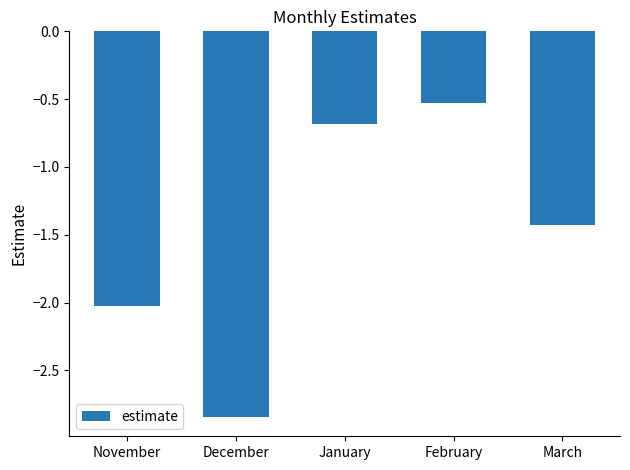

At which category does the chart reach its peak across all series?

February